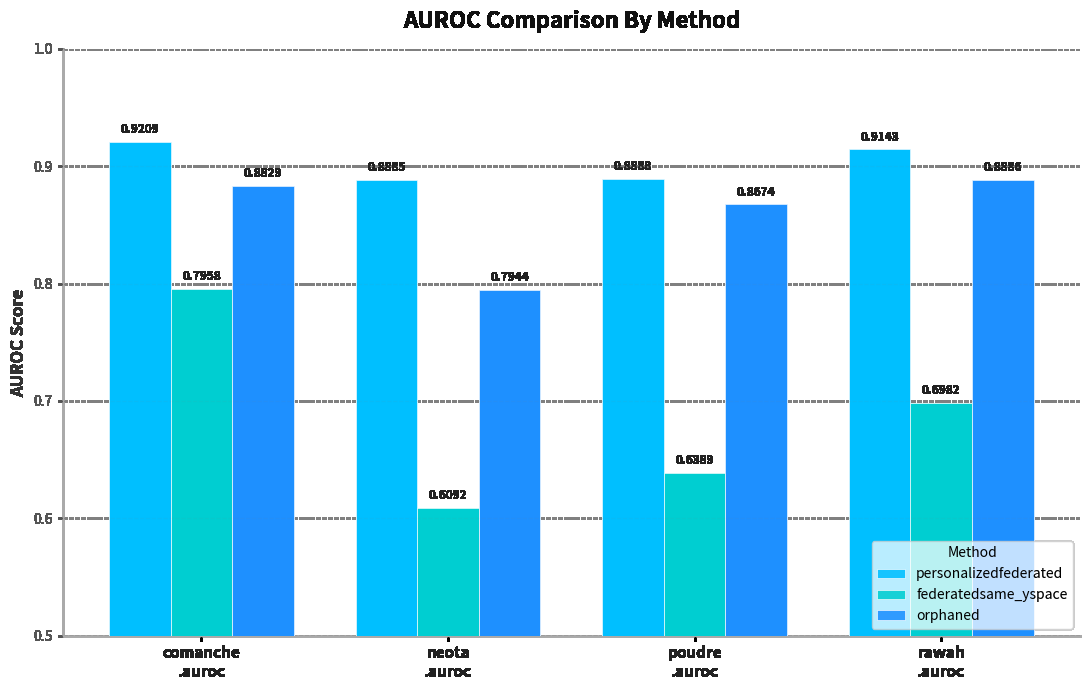

What is the sum of the orphaned values at rawah
.auroc and neota
.auroc?

1.7